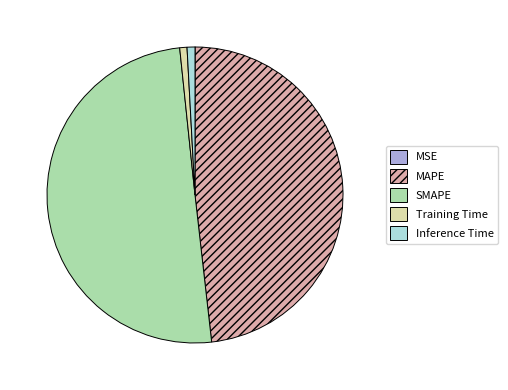

Which has a higher value, SMAPE or Inference Time?

SMAPE